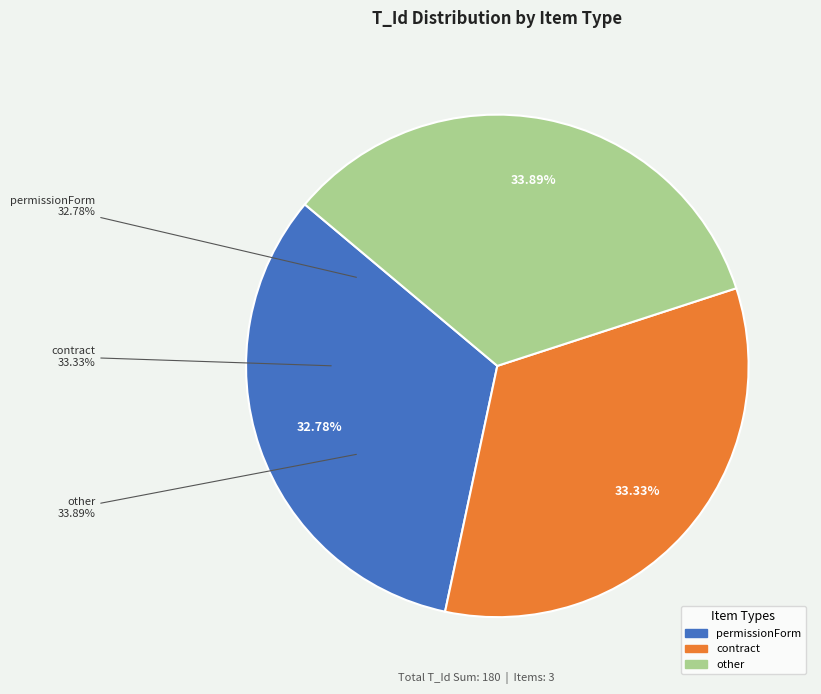

To the nearest percent, what is the difference between the largest and smallest slice percentages?

1%